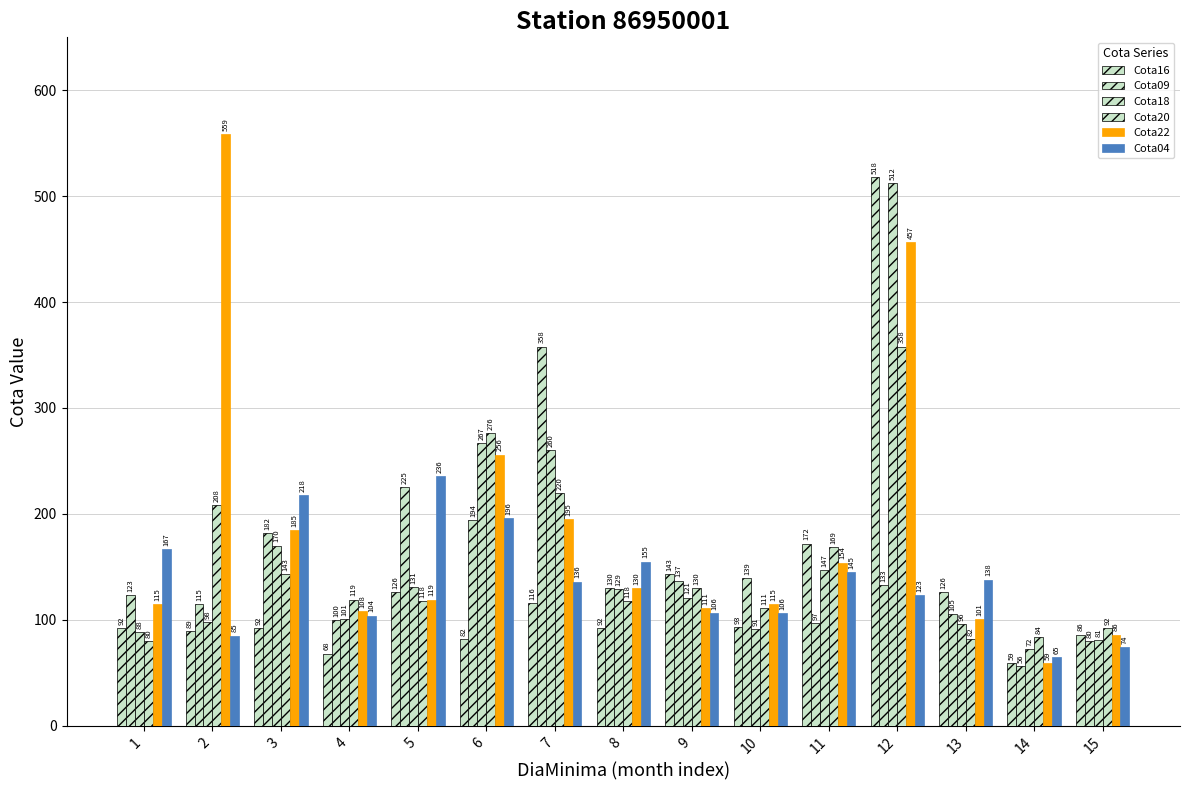

How many values in the Cota18 series are below 121?

7